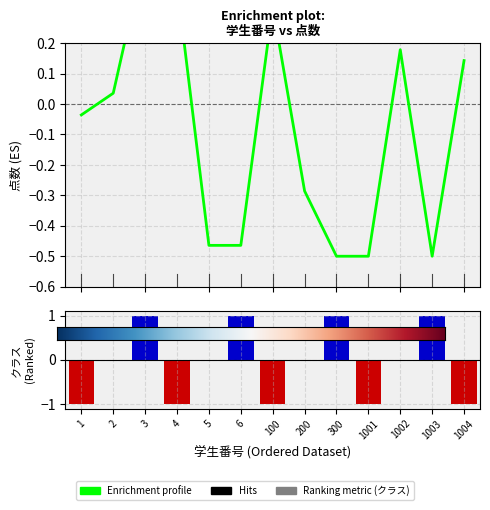

What is the difference between the second highest and minimum values in the 点数 series?

0.9